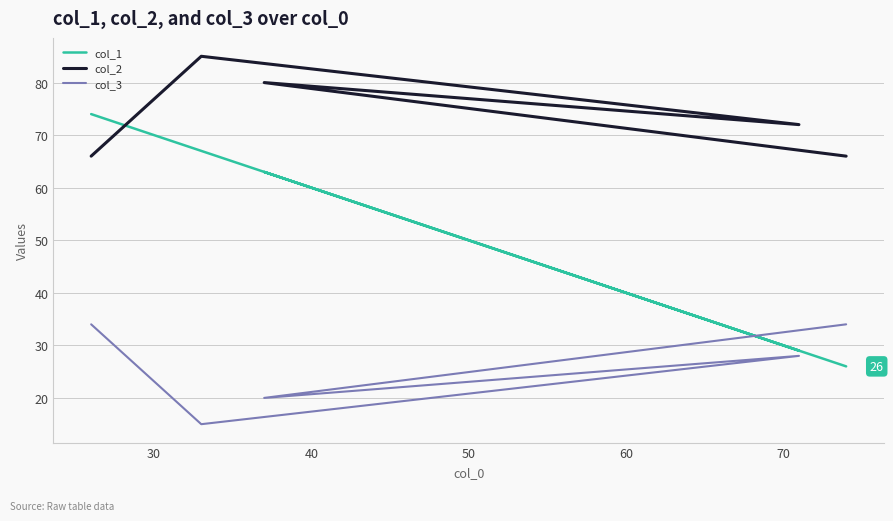

How many distinct data groups are displayed?

3